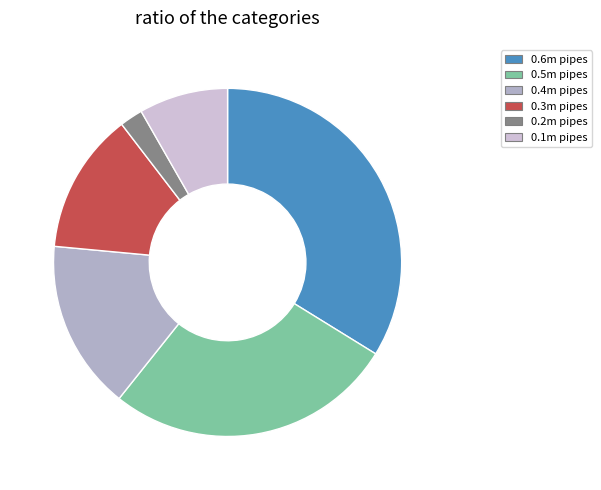

Count the number of slices in the pie.

6